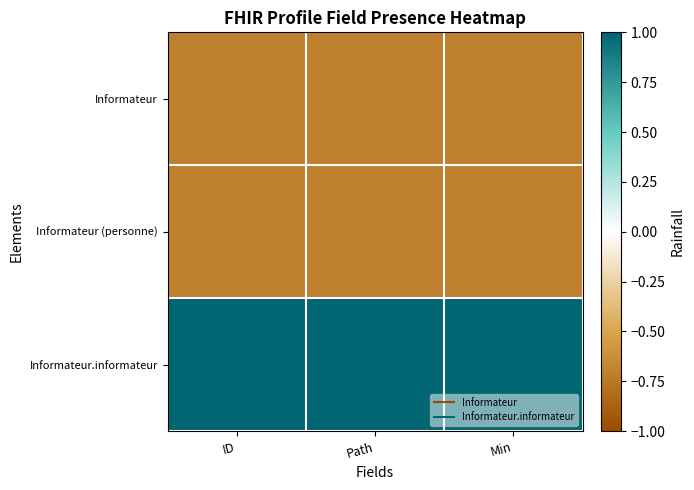

At which category is the sum across all series the highest?

ID